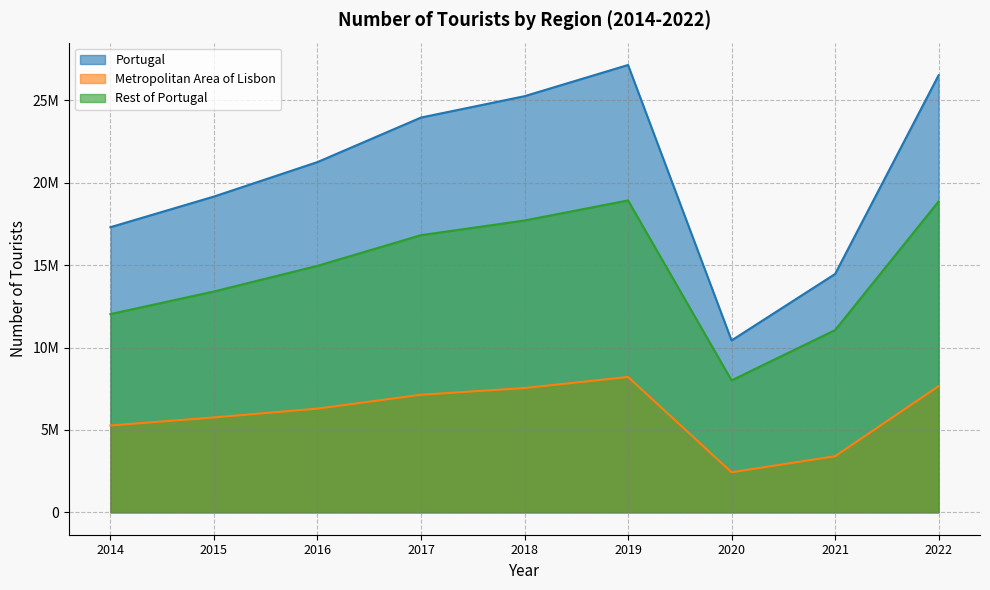

Reading left to right, extract all data points from this chart.

Portugal: 17301622	19161180	21252625	23953765	25249904	27142416	10430600	14462011	26519721
Metropolitan Area of Lisbon: 5270717	5759648	6294694	7135483	7542389	8216681	2433171	3404978	7656559
Rest of Portugal: 12030905	13401532	14957931	16818282	17707515	18925735	8007429	11057033	18863162